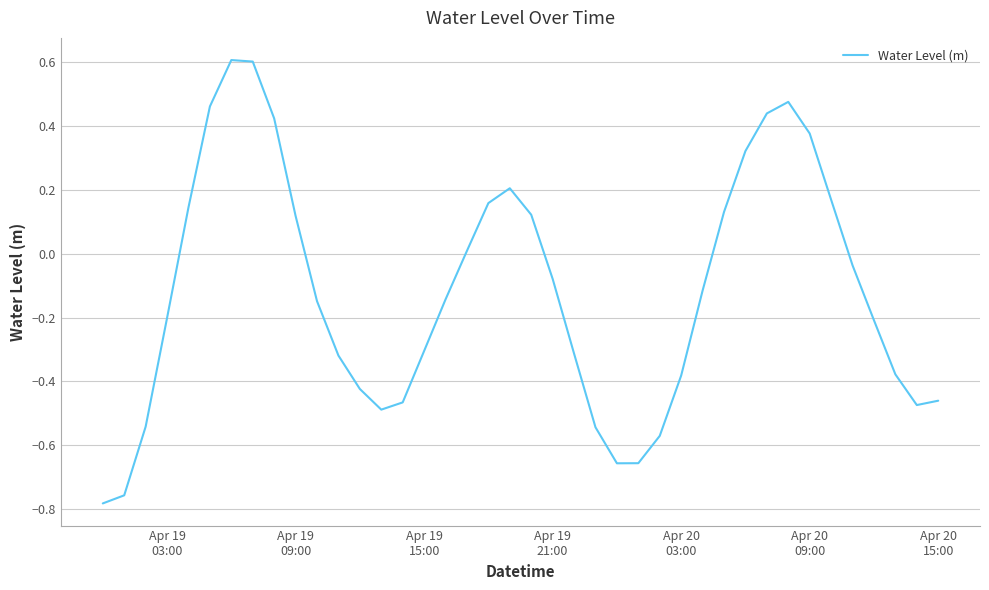

How many categories are shown in the chart?

40